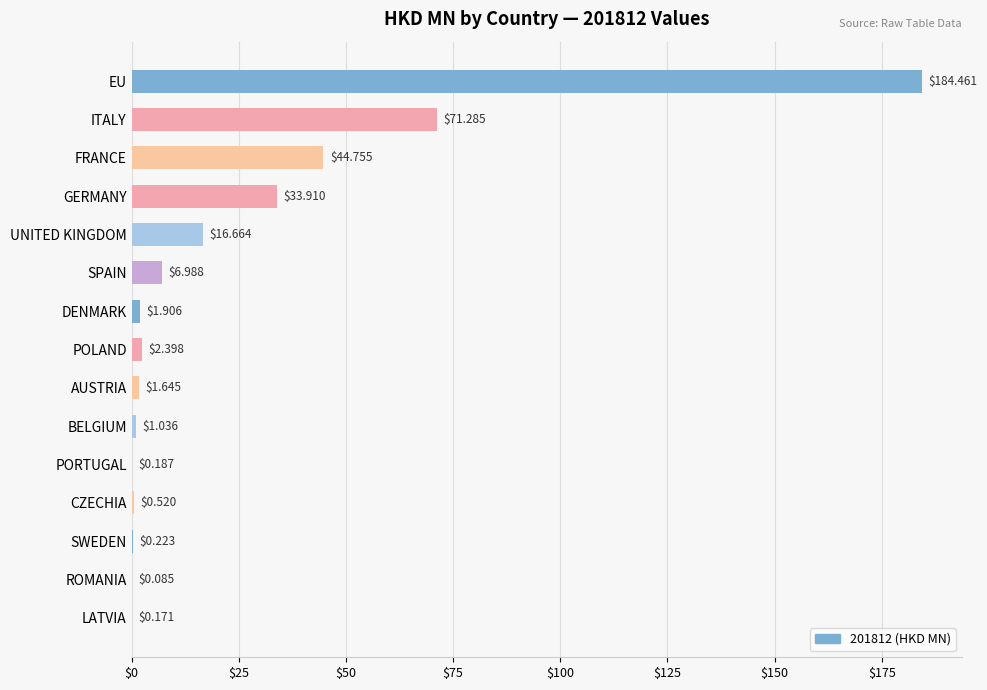

Which has a higher value, UNITED KINGDOM or ROMANIA?

UNITED KINGDOM